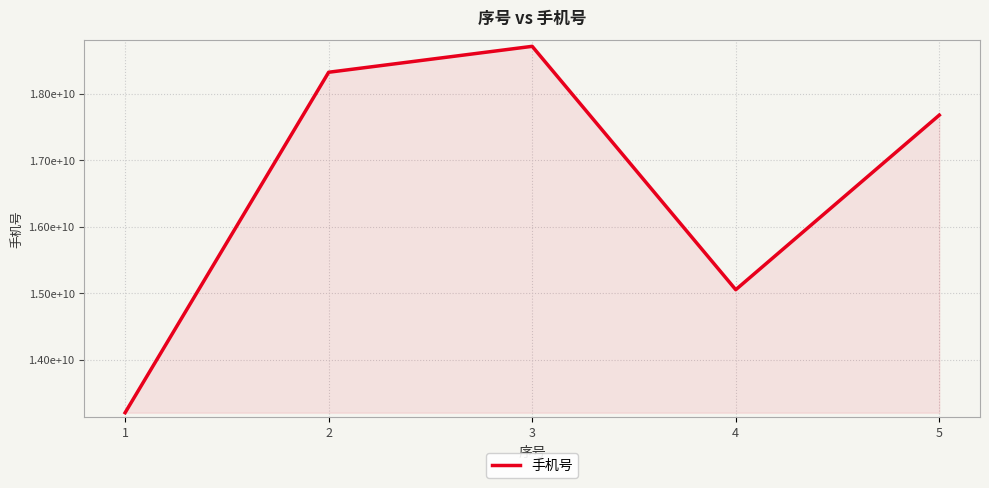

Does the chart have visible grid lines?

Yes